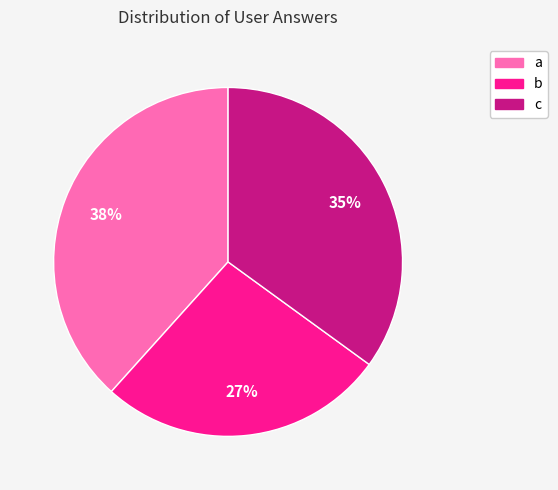

Is c the majority of the pie?

No